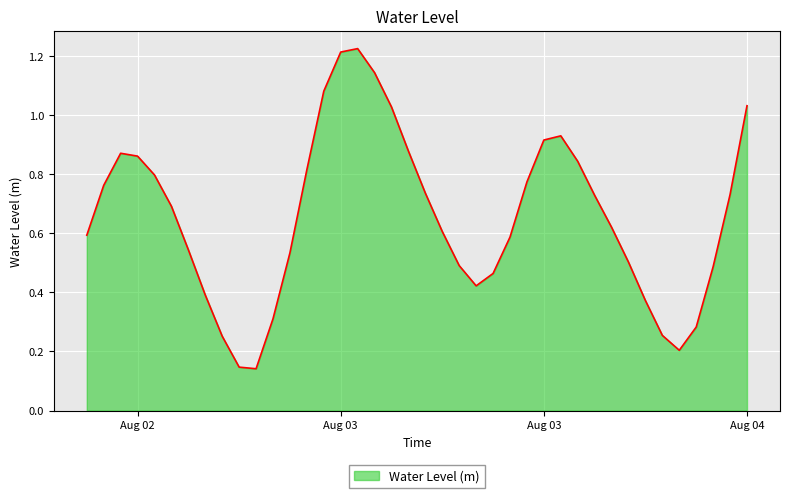

What is the greatest value displayed?

1.2